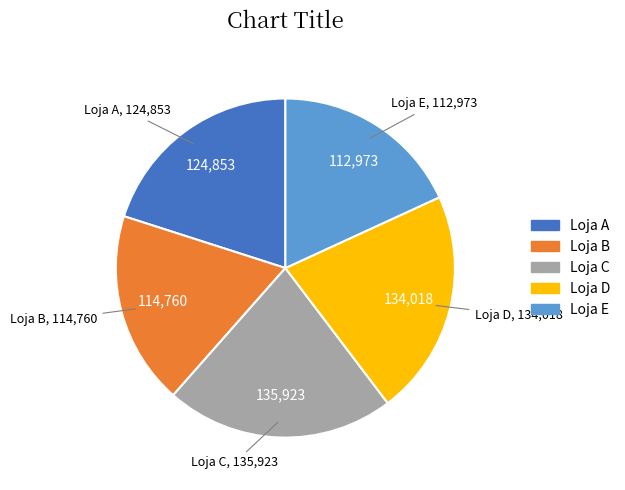

How many segments does this pie chart have?

5